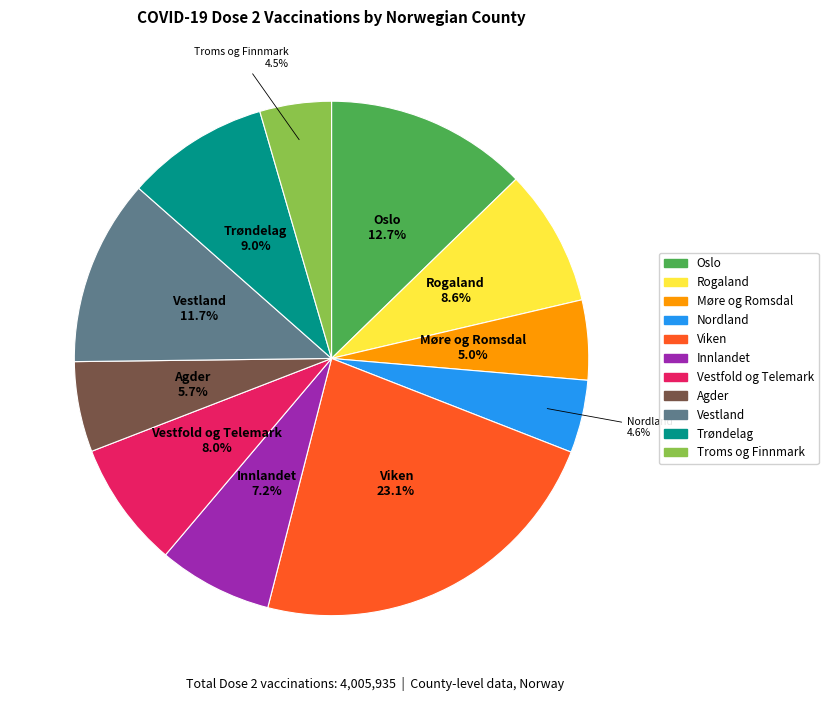

How many slices are in this pie chart?

11